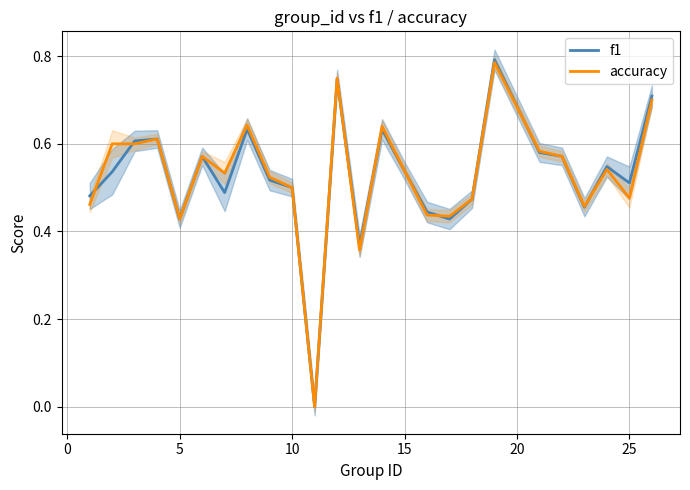

At how many categories does at least one series exceed 0?

24